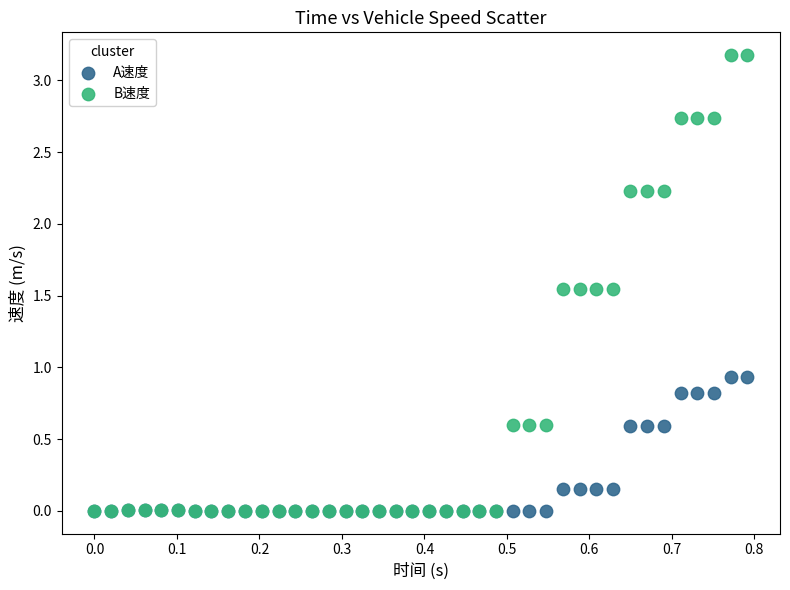

Which series has the largest Y range (max minus min)?

B速度